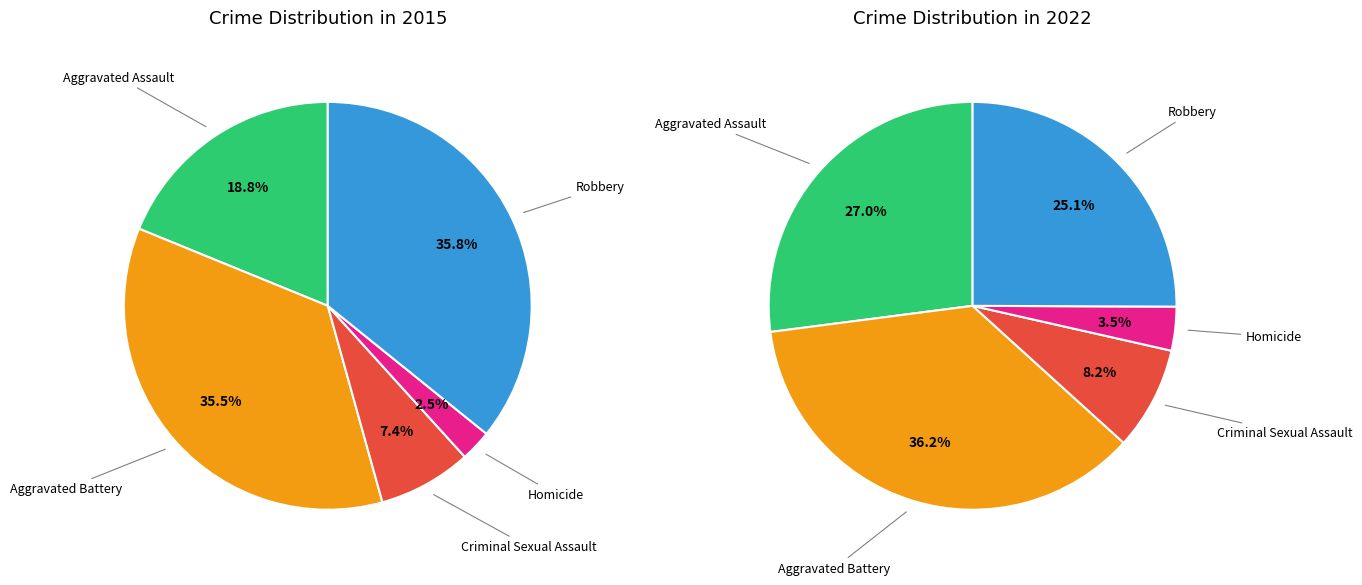

What percentage is the Homicide slice, to the nearest percent?

2%